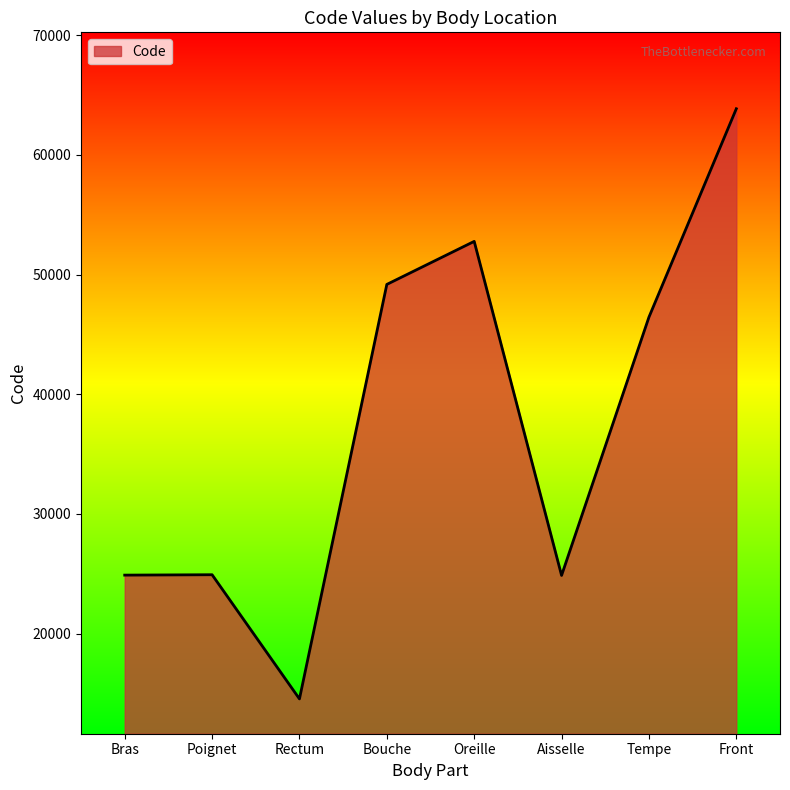

How many lines are shown in the chart?

1